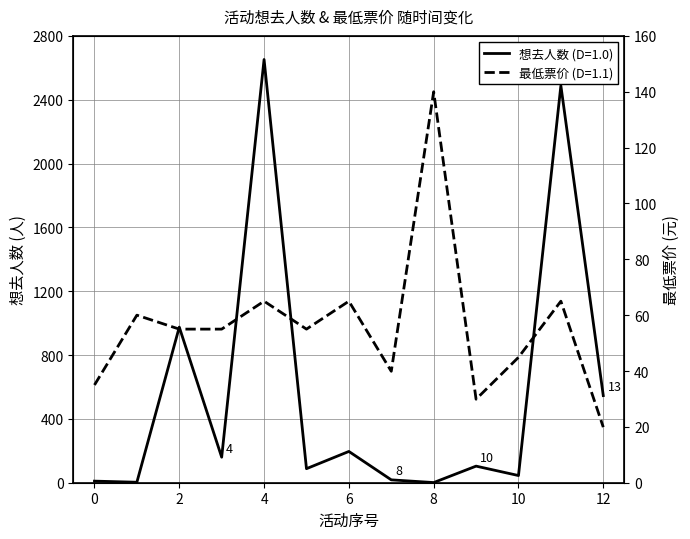

In 最低票价, how many points are higher than both neighbors (excluding endpoints)?

5